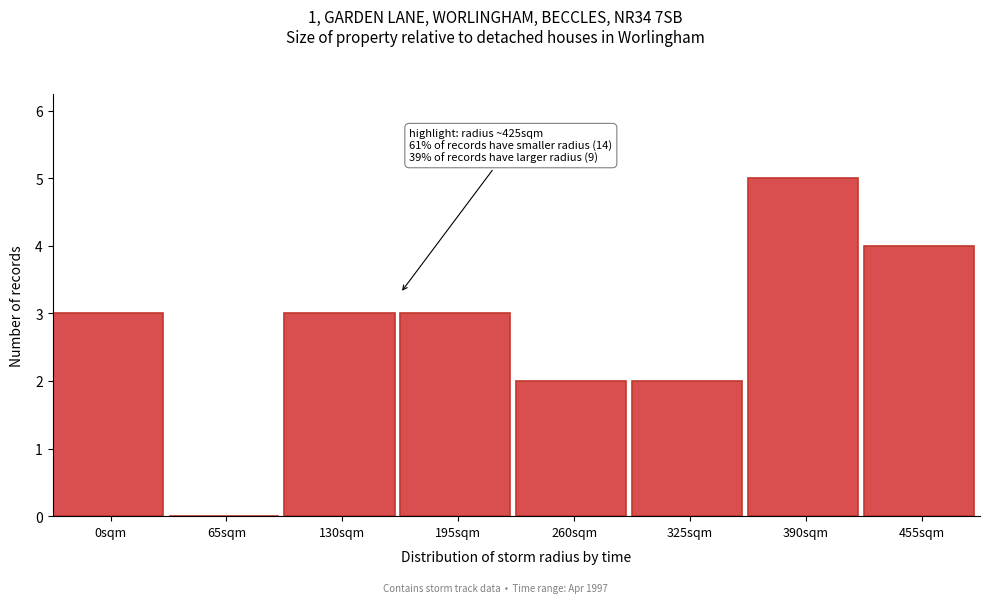

Reading left to right, list all the values displayed in this chart.

0sqm=3	65sqm=0	130sqm=3	195sqm=3	260sqm=2	325sqm=2	390sqm=5	455sqm=4